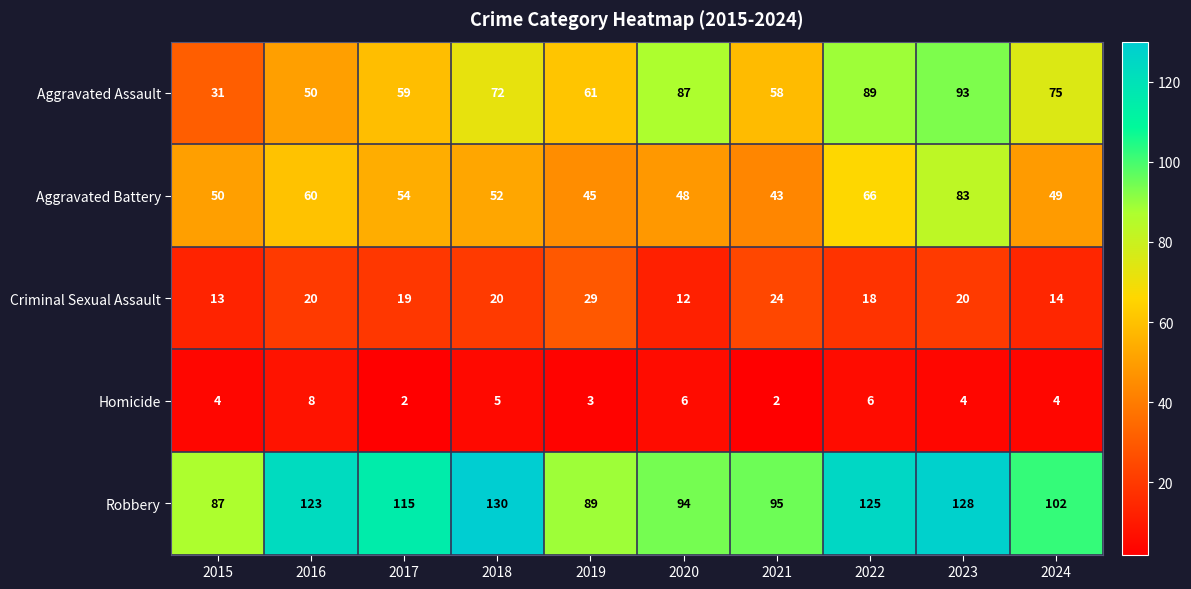

What is the sum of the Robbery values at 2015 and 2024?

189